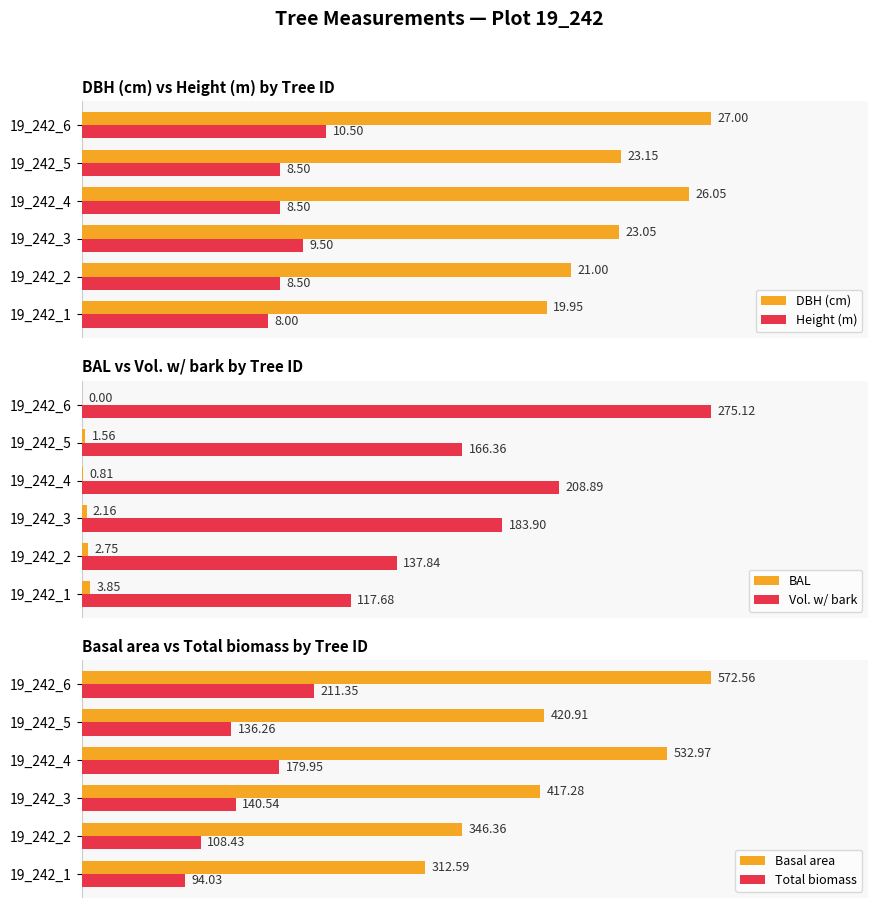

Which category has the highest value in the Vol. w/ bark series?

19_242_6